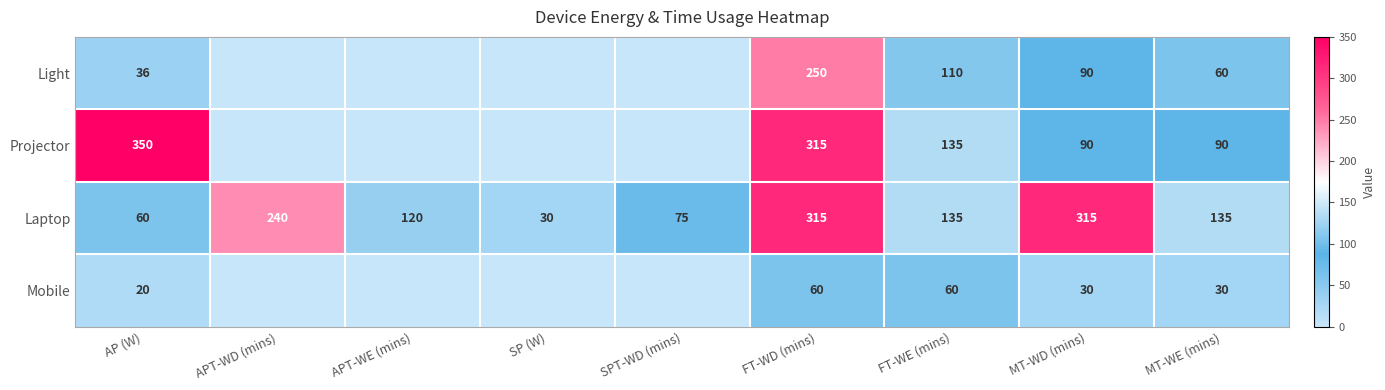

What is the highest value of the Laptop series?

315